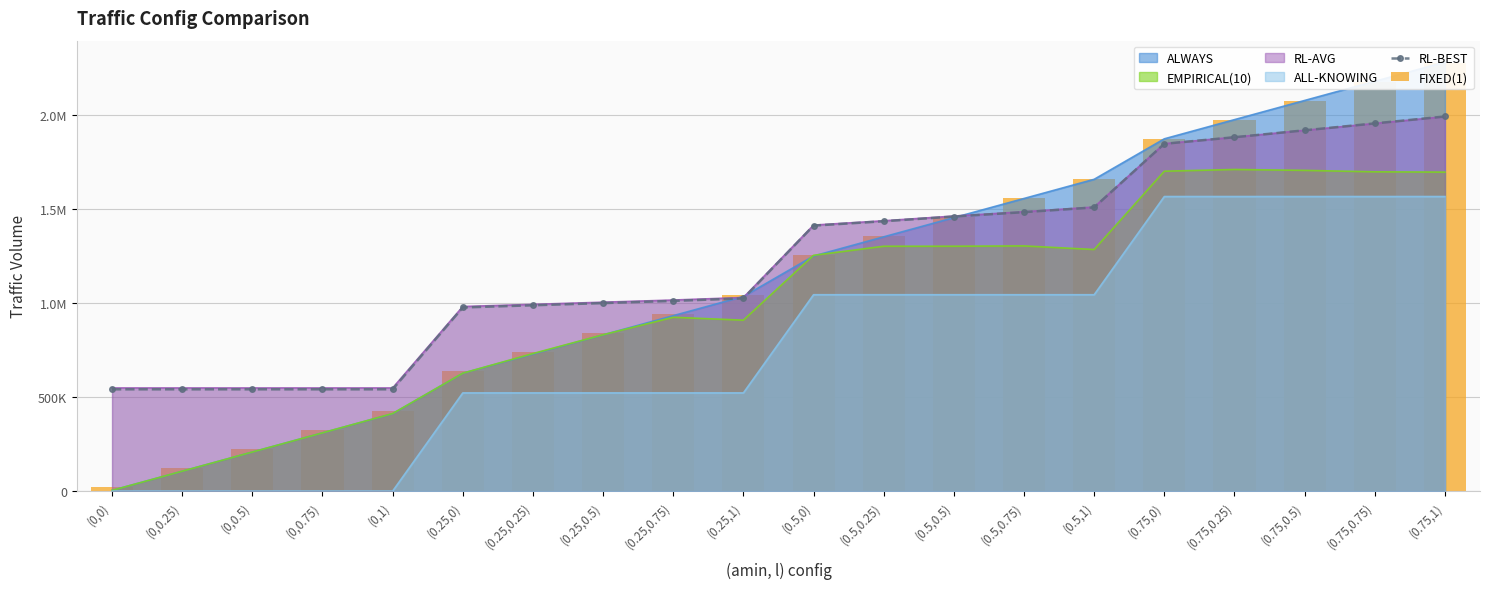

What is the label of the 14th bar from the right?

(0.25,0.25)